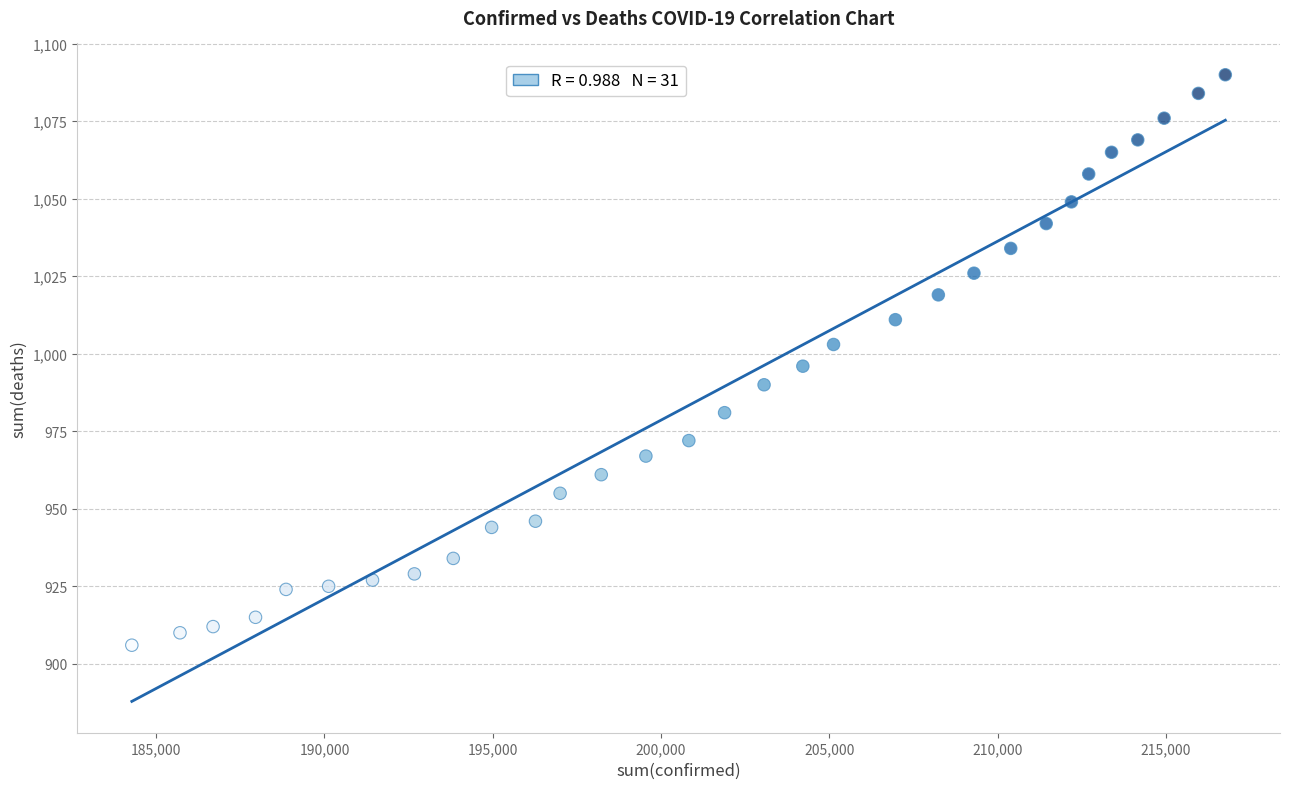

What is the range of Y values (max minus min)?

184